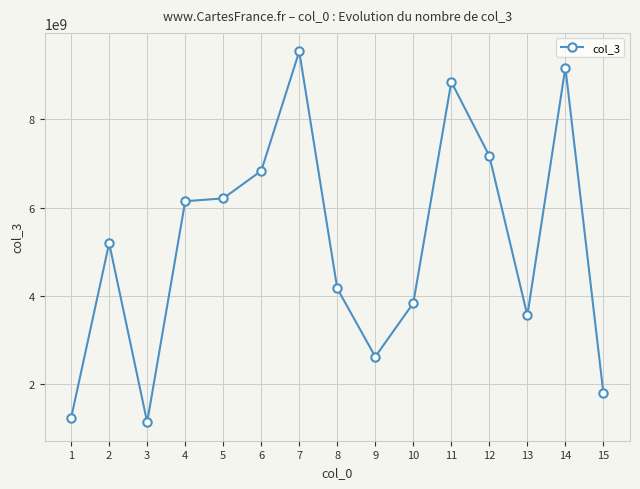

At which category does the chart reach its peak across all series?

7